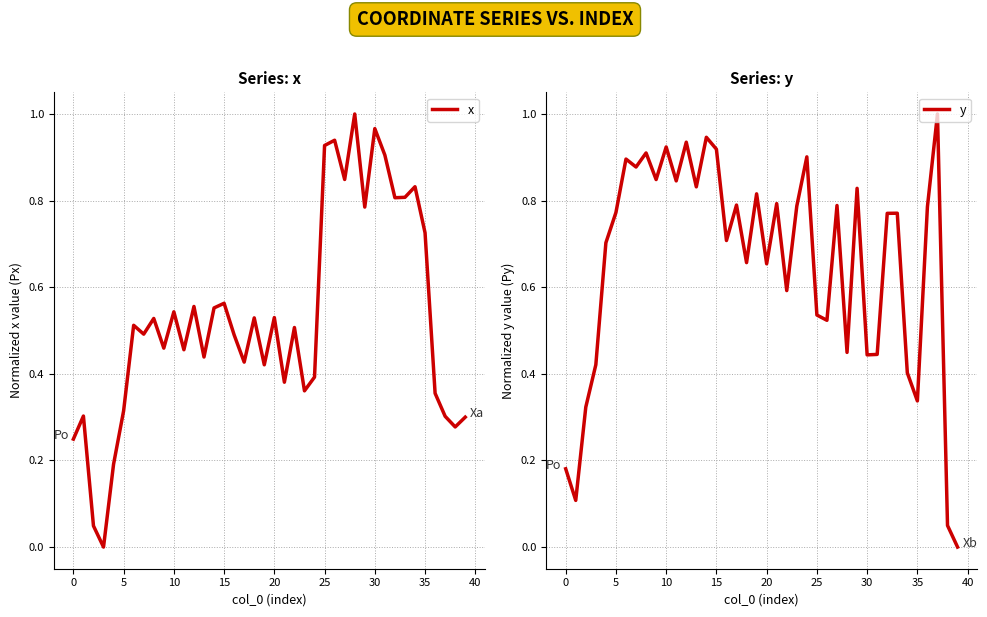

Is it true that x equals 1.5 at 30?

False